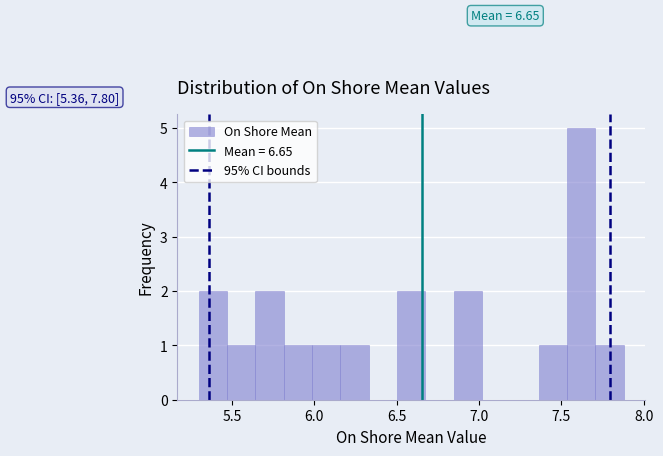

Around what value on the x-axis is the tallest bar? Give the approximate position of its centre, as read against the axis.

7.60